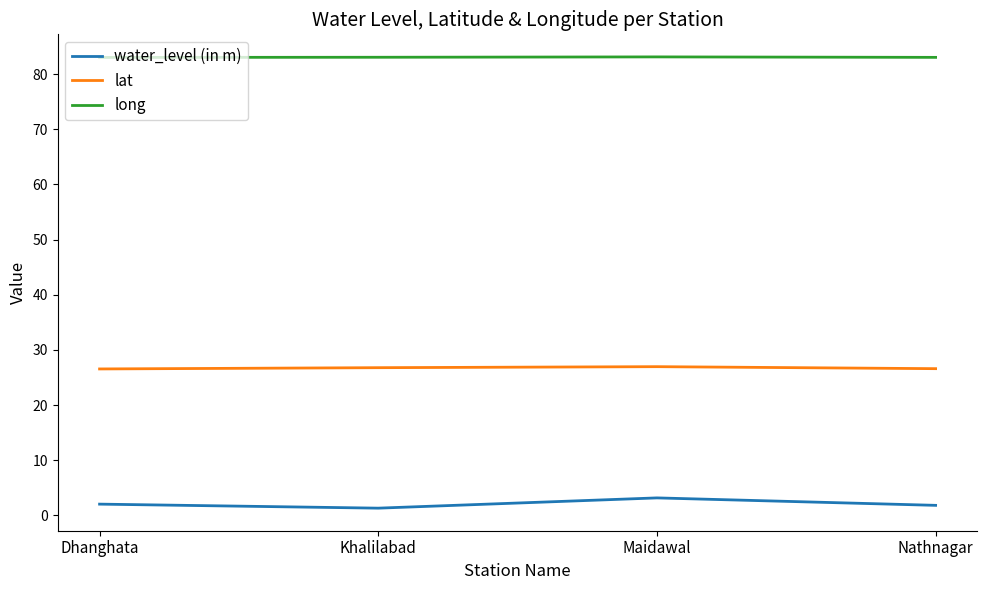

In water_level (in m), how many points are lower than both neighbors (excluding endpoints)?

1